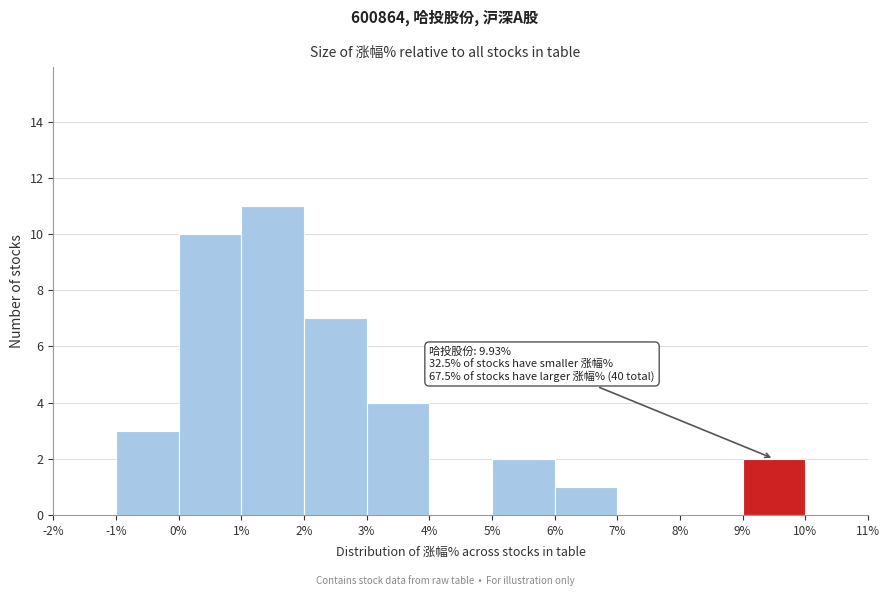

Which range on the x-axis has the tallest bar?

1% to 2%